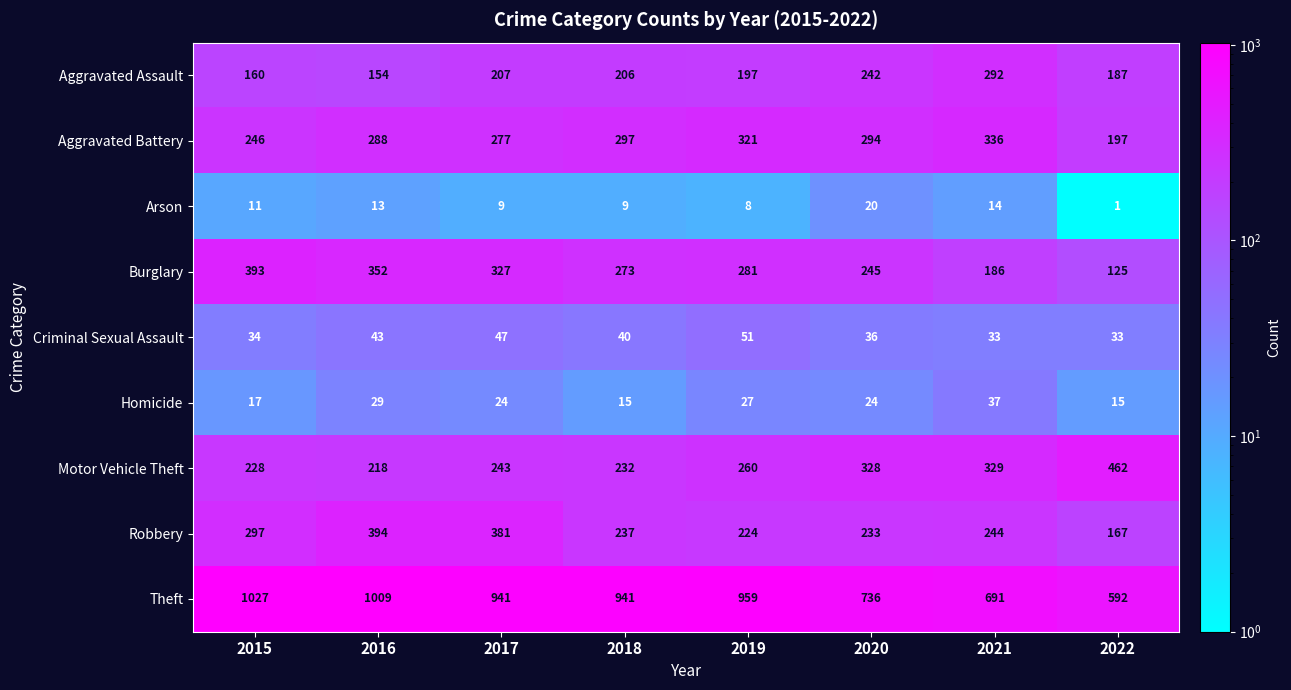

What is the maximum value shown in the chart?

1027